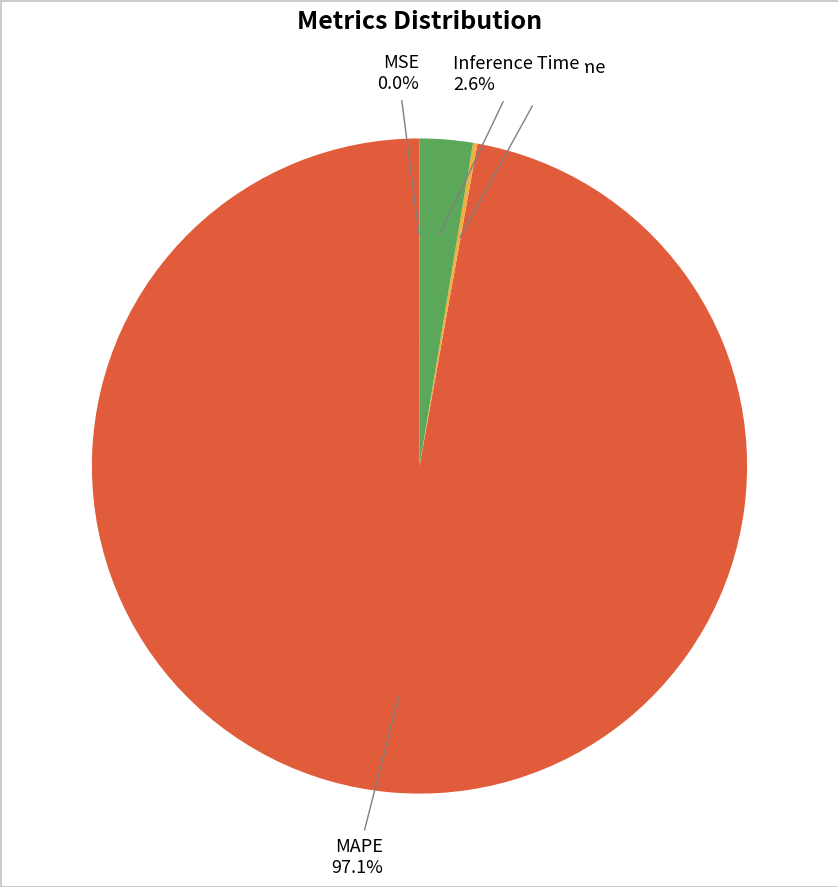

Is there any slice that represents more than half of the pie?

Yes